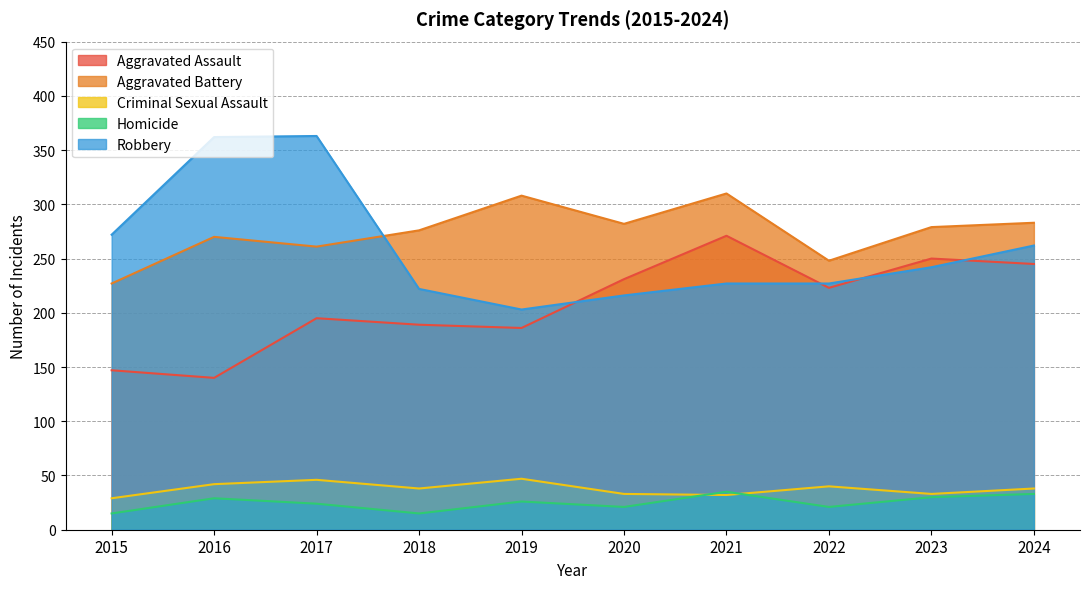

At which label does Criminal Sexual Assault first exceed 38?

2016